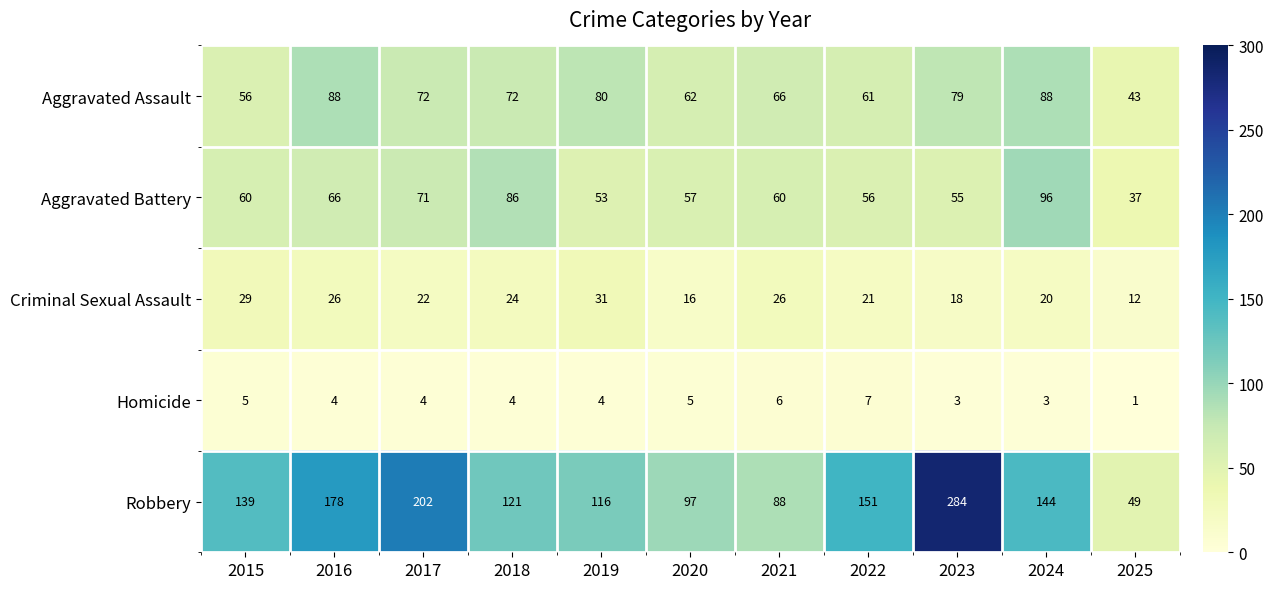

The value of Homicide at 2025 is 1. True or false?

True